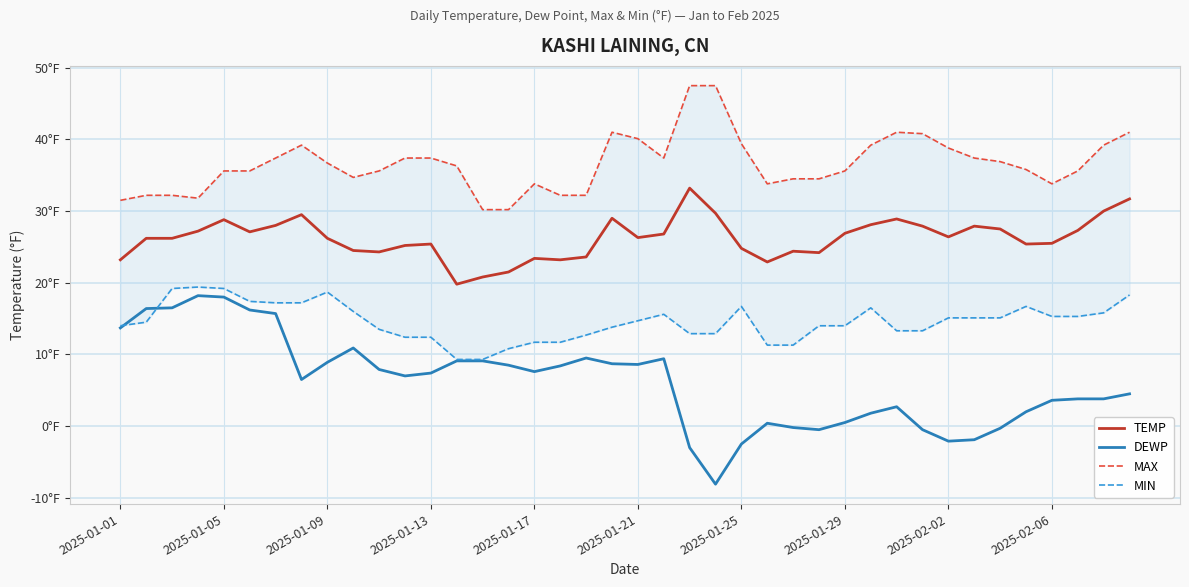

What is the sum of all DEWP values?

246.2